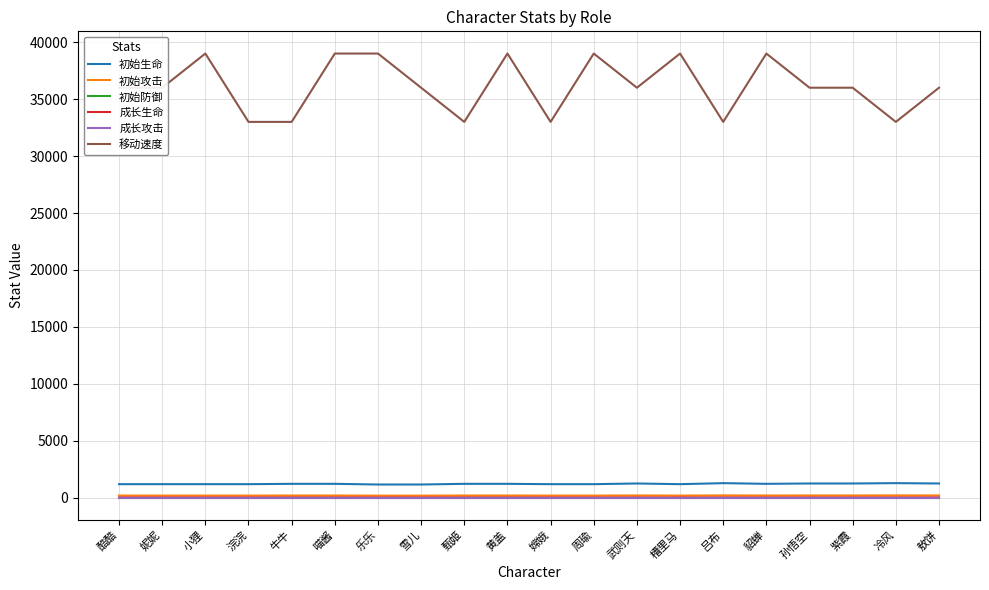

The value of 移动速度 at 槽里马 is 39000. True or false?

True